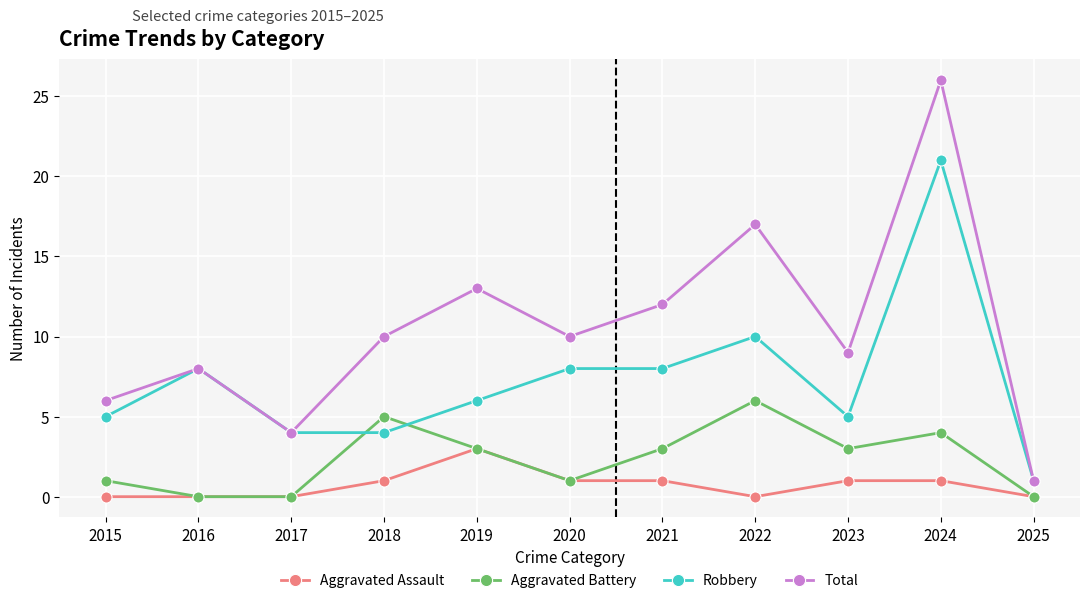

How many series are shown in this chart?

4